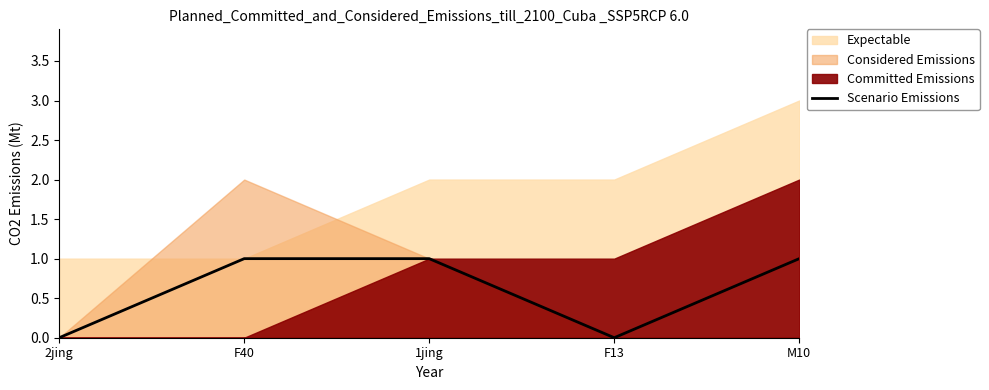

True or false: Scenario Emissions has a value of 1 at M10.

True